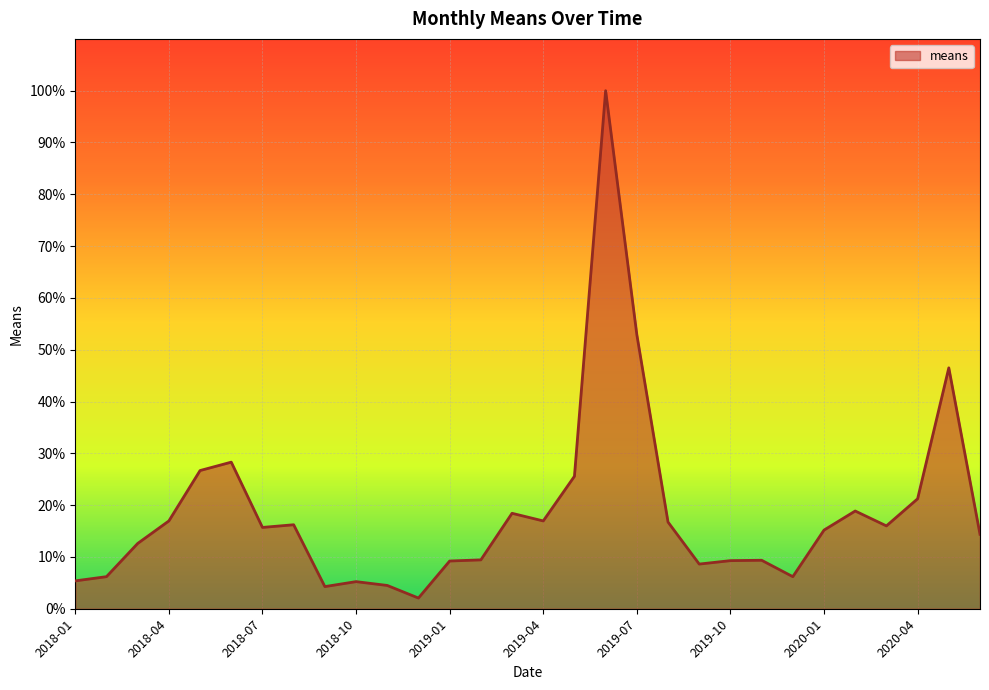

What is the maximum value shown in the chart?

100.0